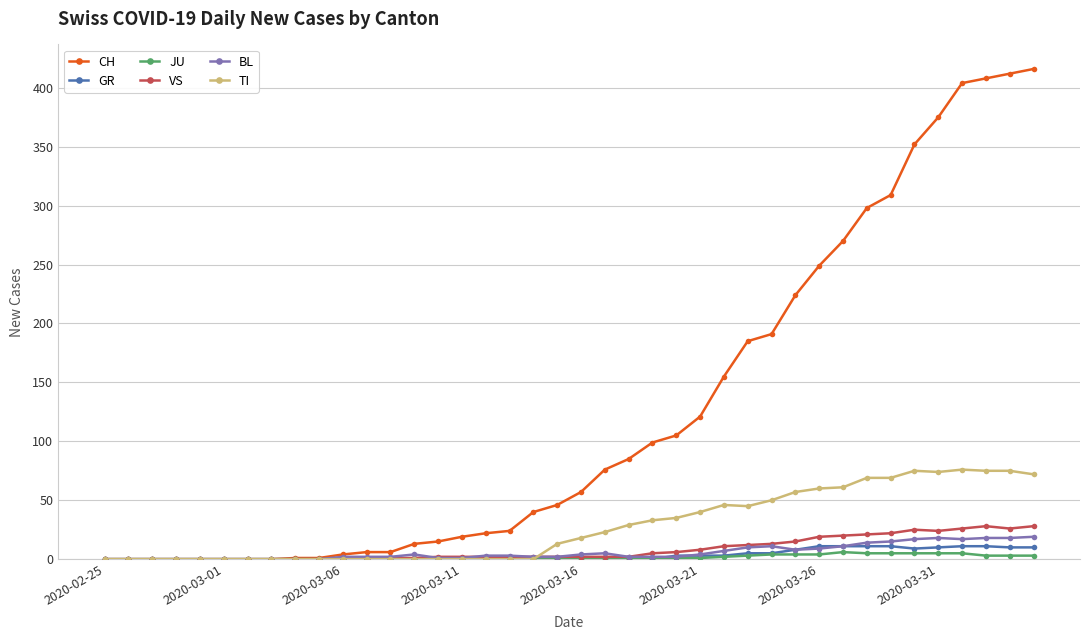

What is the greatest value displayed?

416